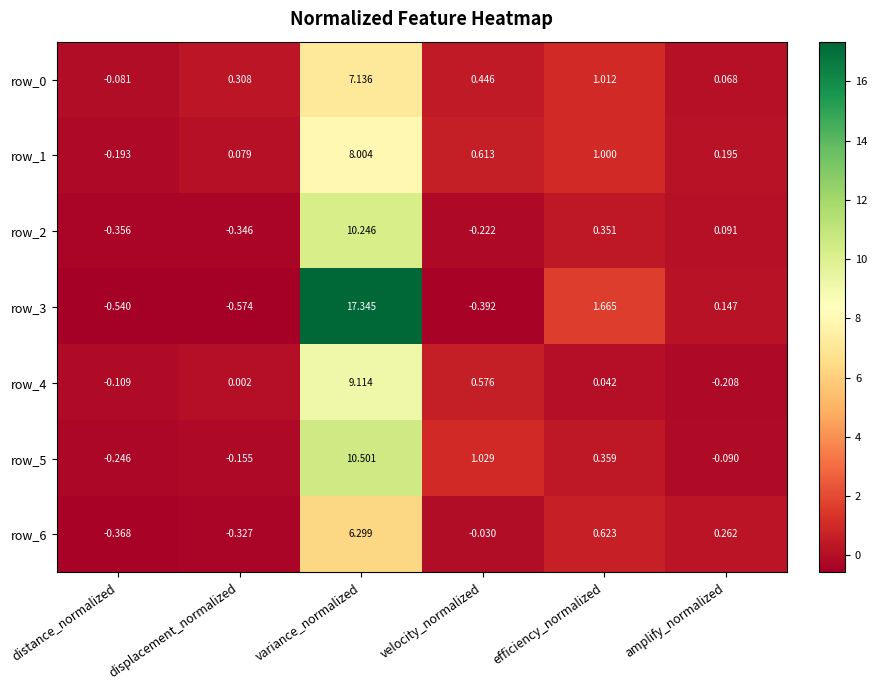

What is the difference between the maximum and minimum values in the row_5 series?

10.7